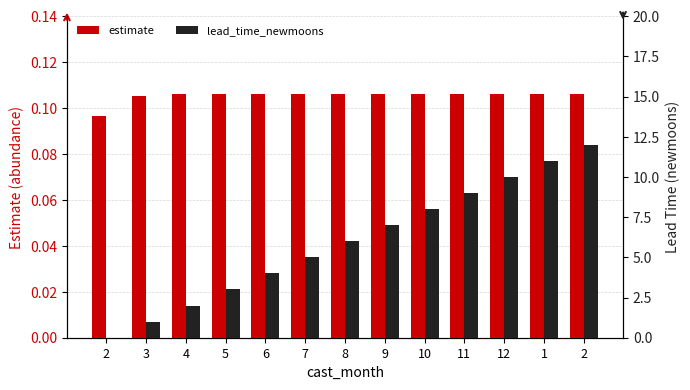

At 2, list the series in order from smallest to largest.

lead_time_newmoons, estimate